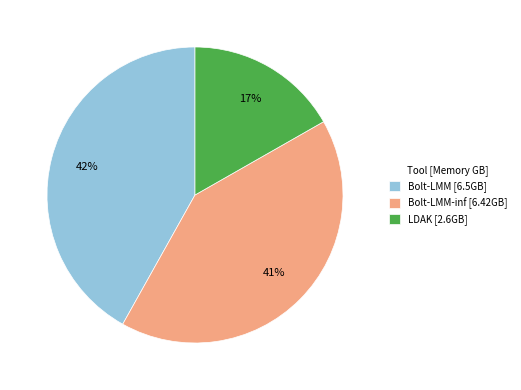

To the nearest percent, what is the combined percentage of LDAK [2.6GB] and Bolt-LMM-inf [6.42GB]?

58%